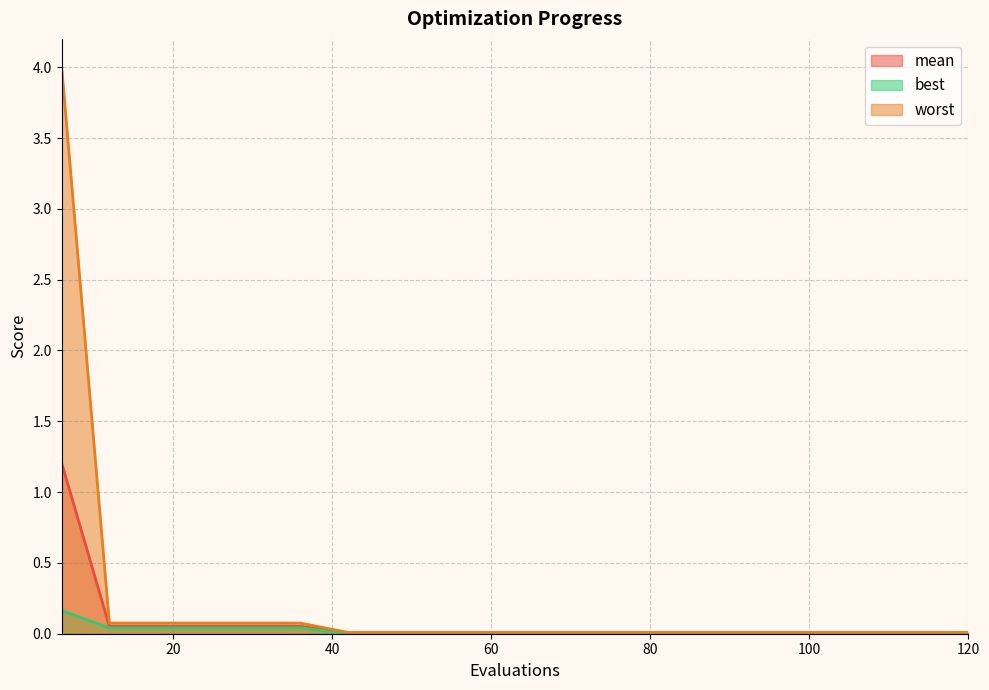

True or false: mean has a value of 0.1 at 12.

True